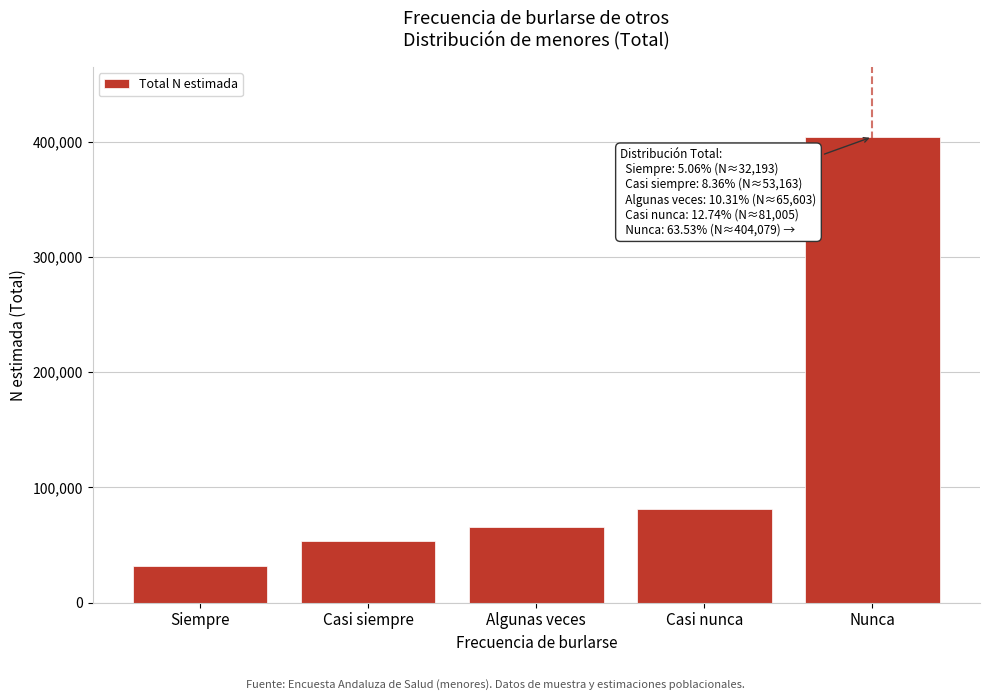

Reading right to left, extract all data points from this chart.

Nunca=404079	Casi nunca=81005	Algunas veces=65603	Casi siempre=53163	Siempre=32193